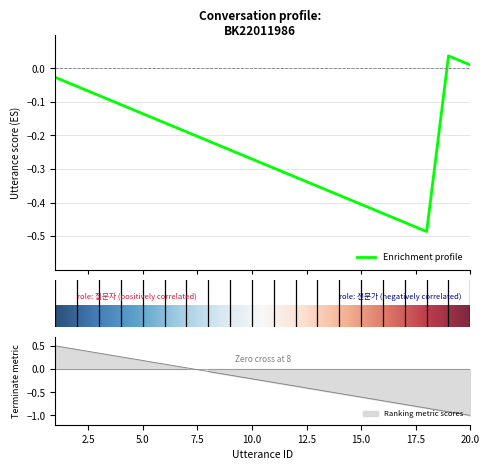

Which label corresponds to the largest value in the chart?

1